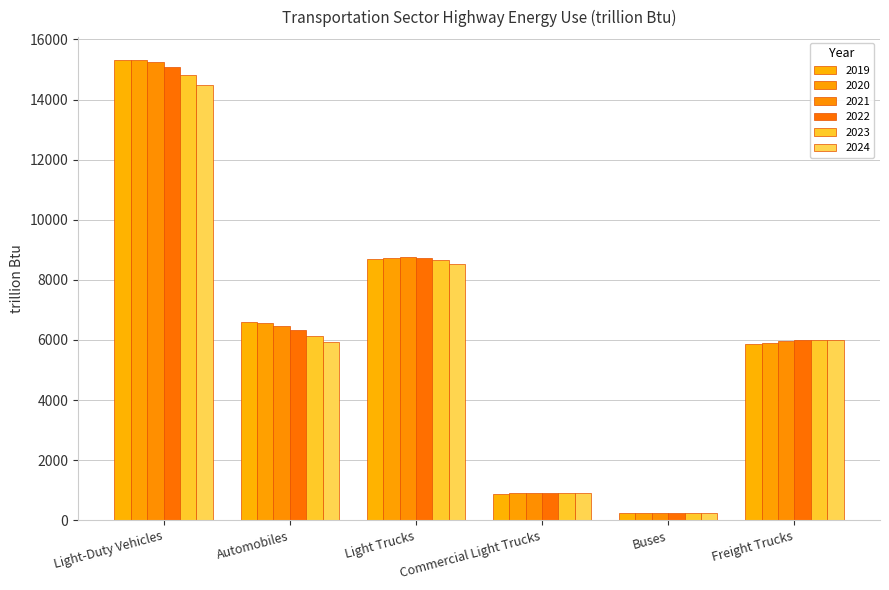

The 2022 series shows 897.9 at Commercial Light Trucks. True or false?

True